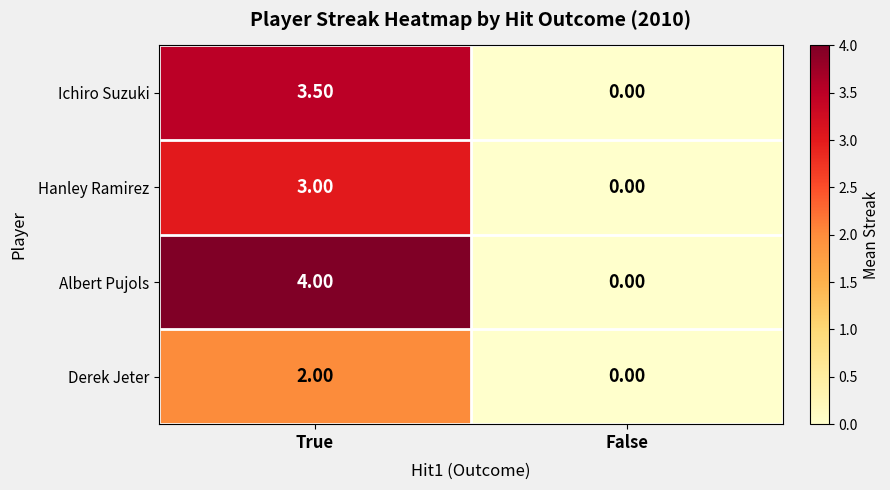

What is the spread (max minus min) of values at True?

2.0